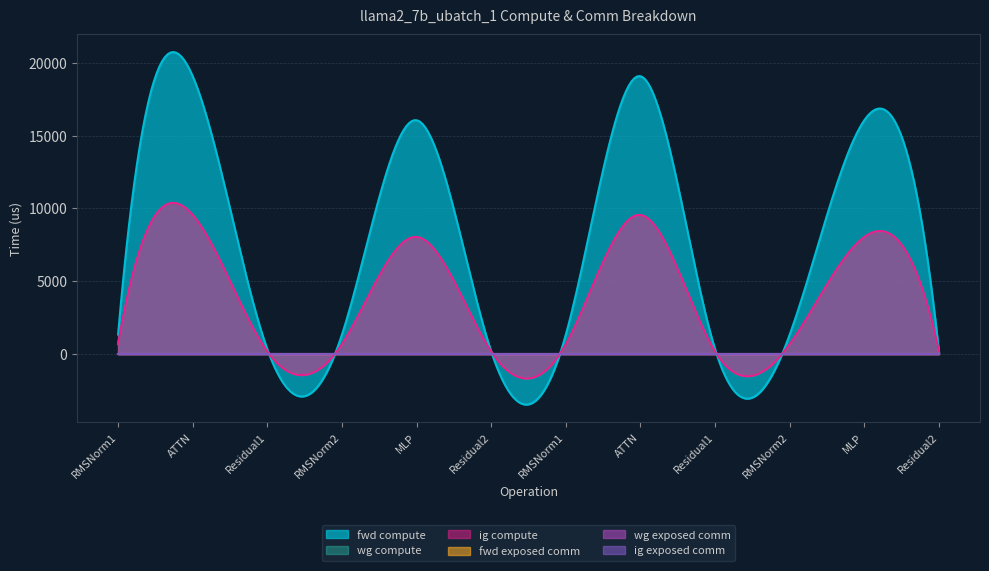

Count the number of data series in this chart.

6